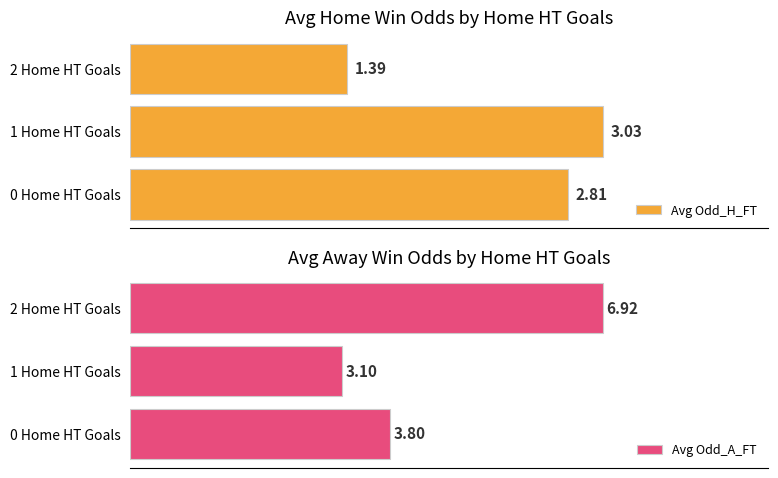

How many distinct data groups are displayed?

2